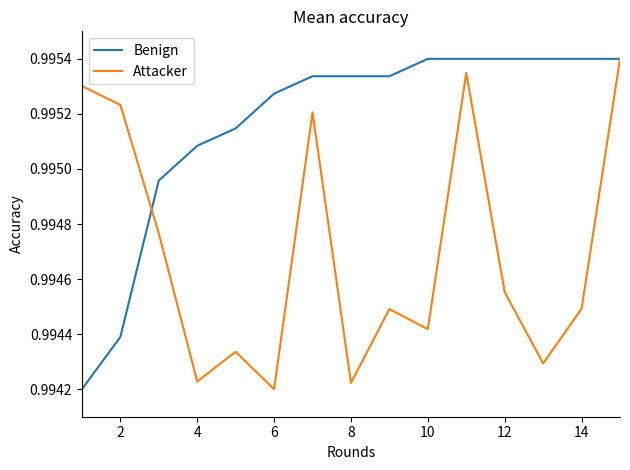

List the series in order of their overall mean, lowest first.

Attacker, Benign